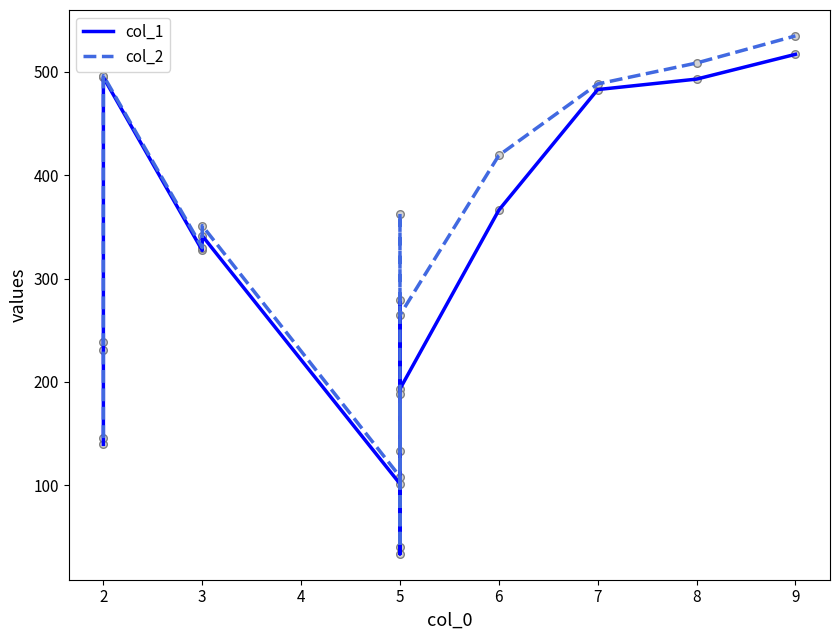

Which series has the widest spread of Y values?

col_2